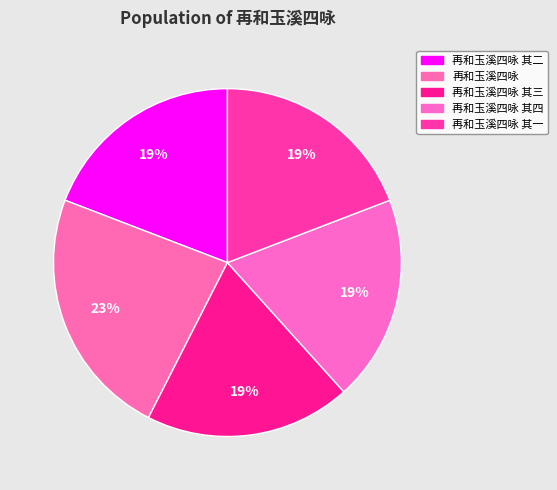

How many segments does this pie chart have?

5